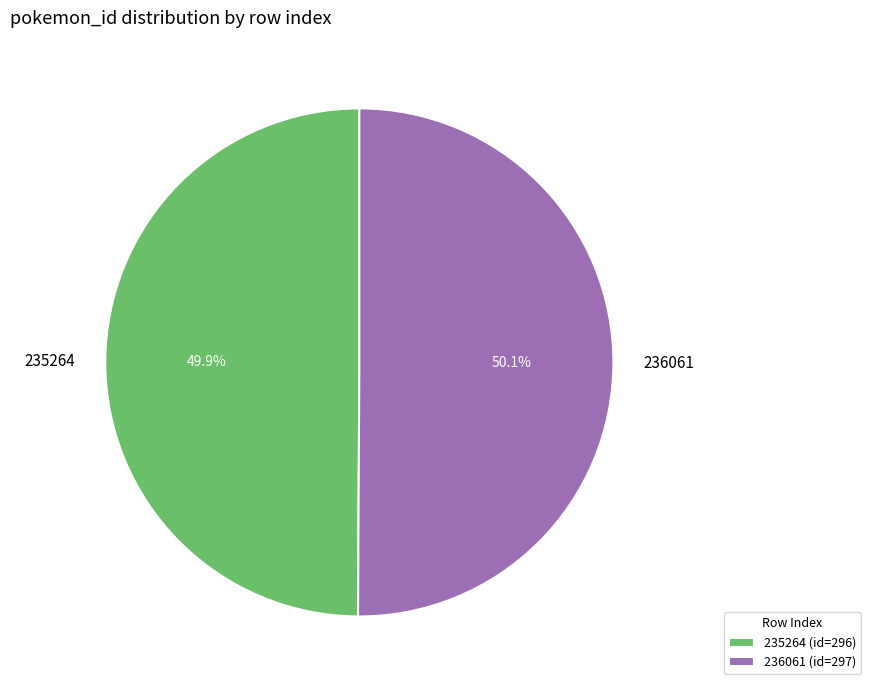

What portion of the pie excludes 235264?

50.1%